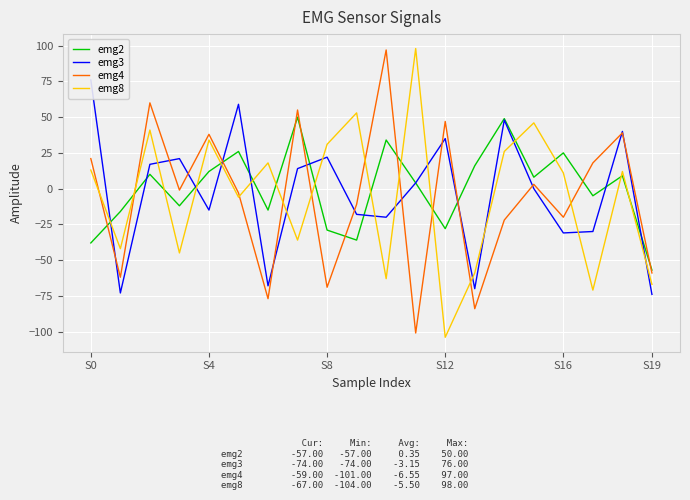

Is it true that emg4 equals -106 at S8?

False